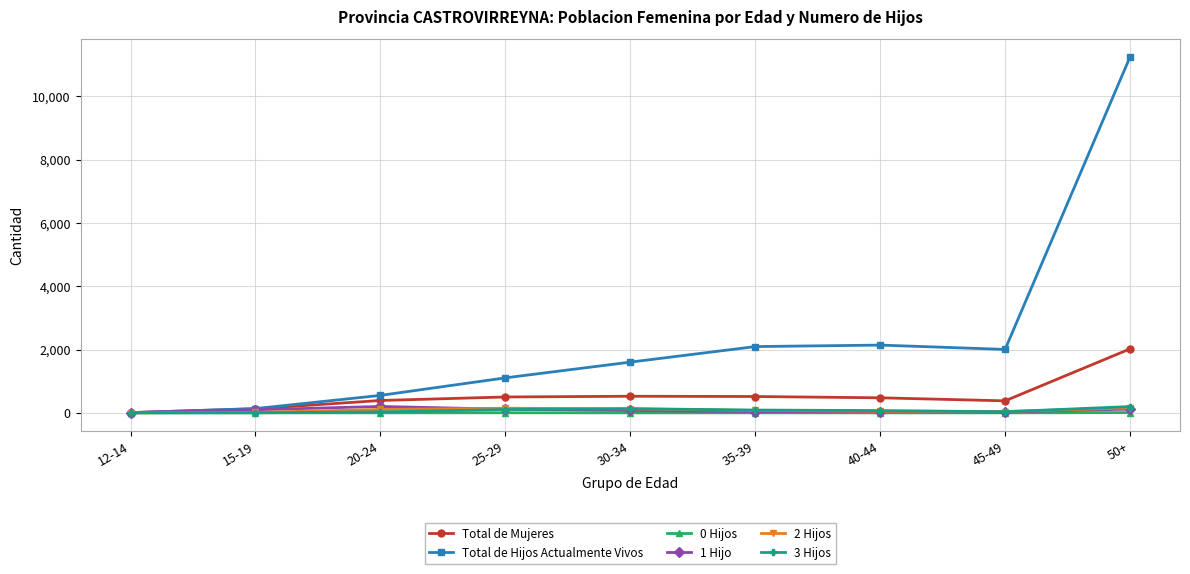

What is the greatest value displayed?

11241